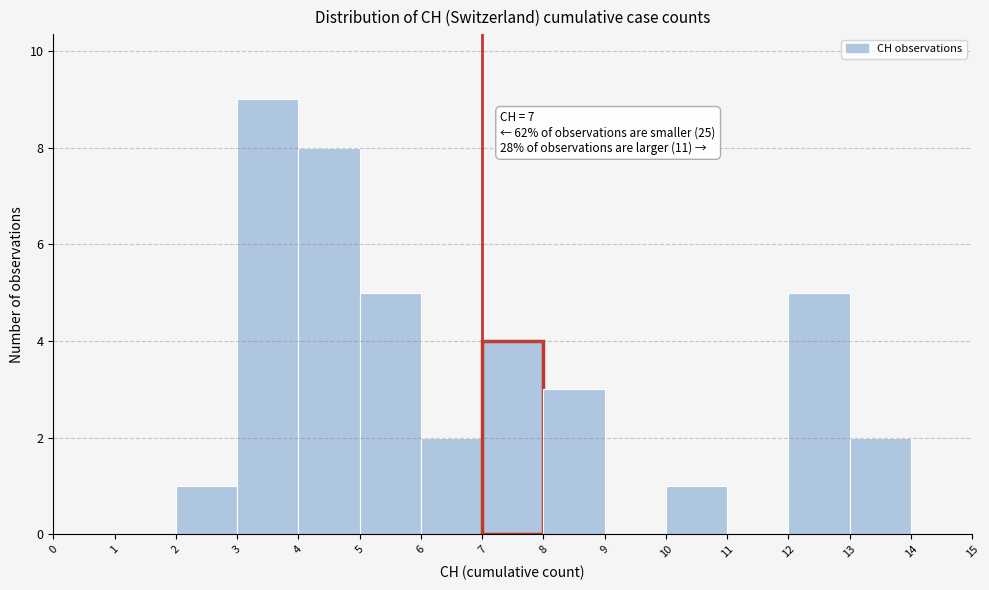

Over which range of the x-axis is the bar tallest?

3 to 4